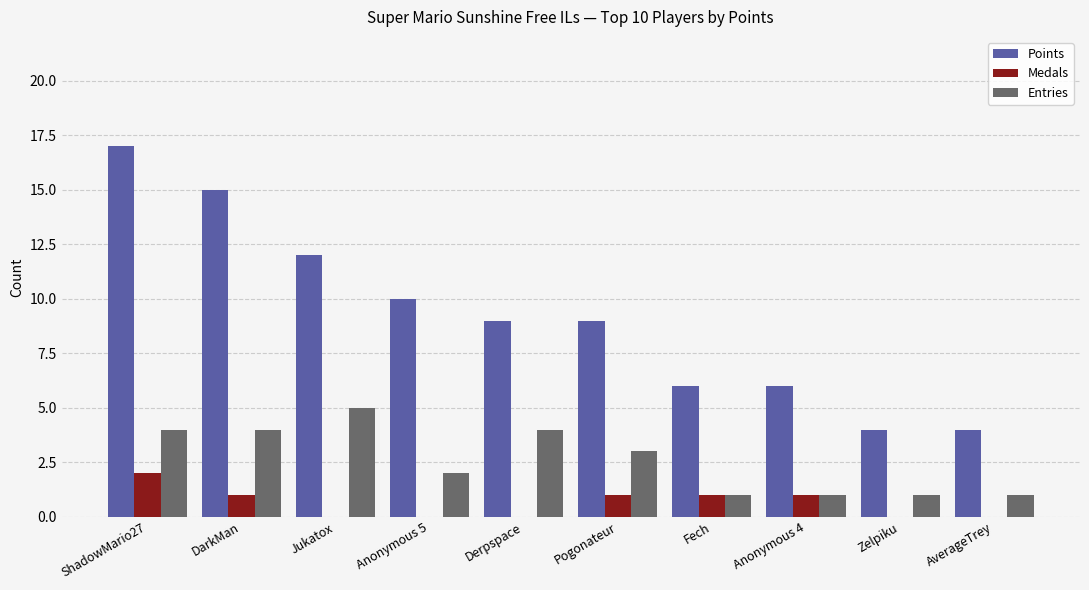

What are all the series names shown in the legend?

Points, Medals, Entries